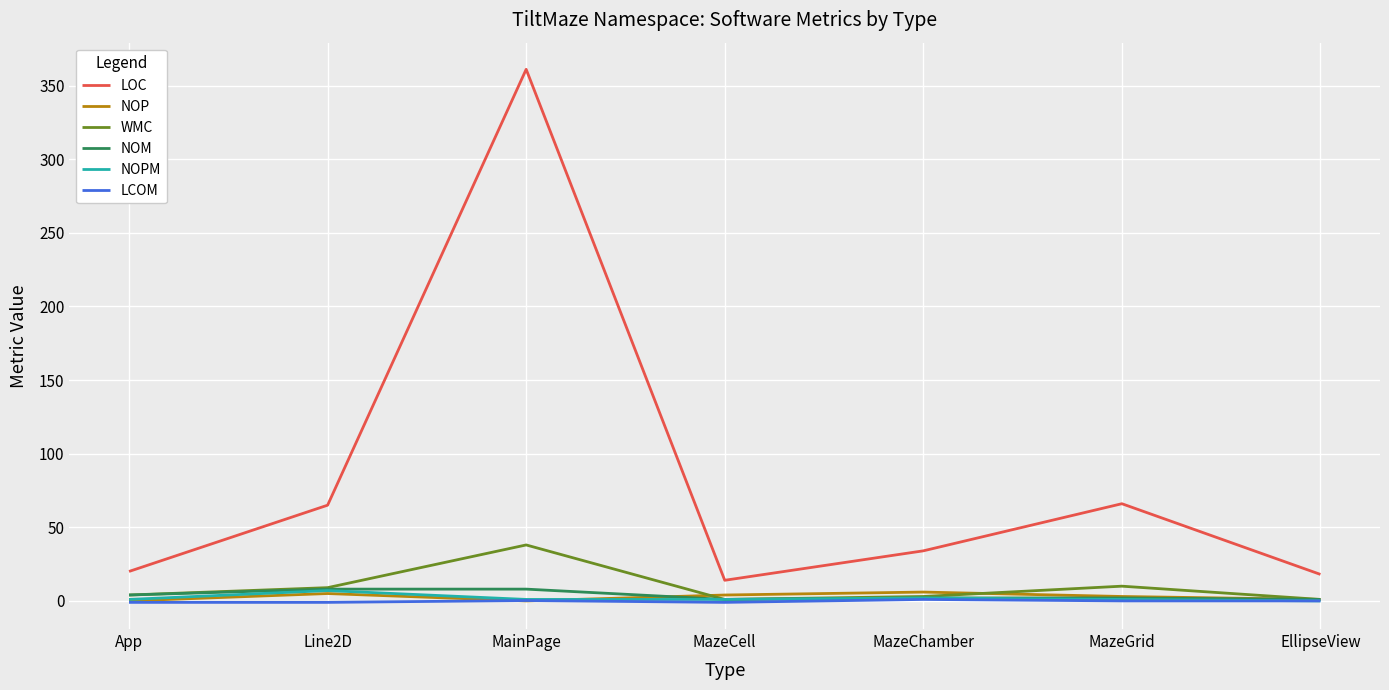

True or false: LOC has a value of 66.0 at MazeGrid.

True